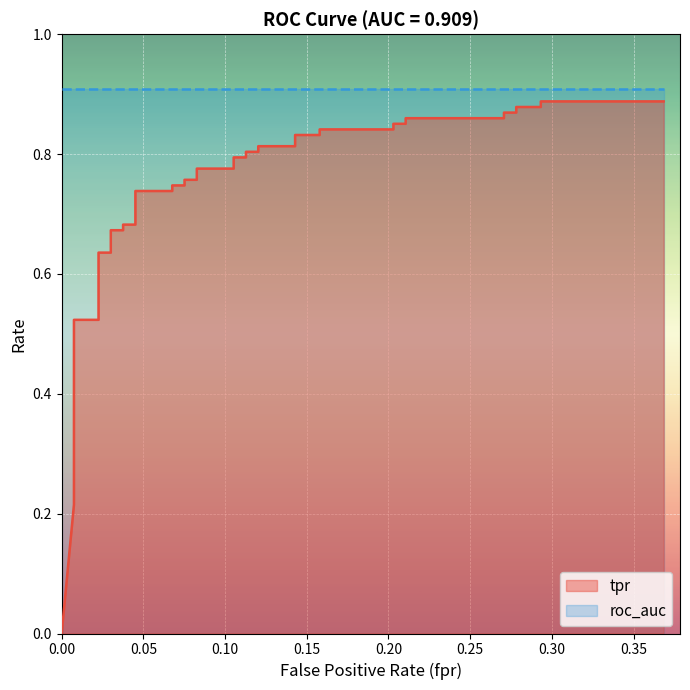

The value at 0.05 is 0.1. True or false?

False